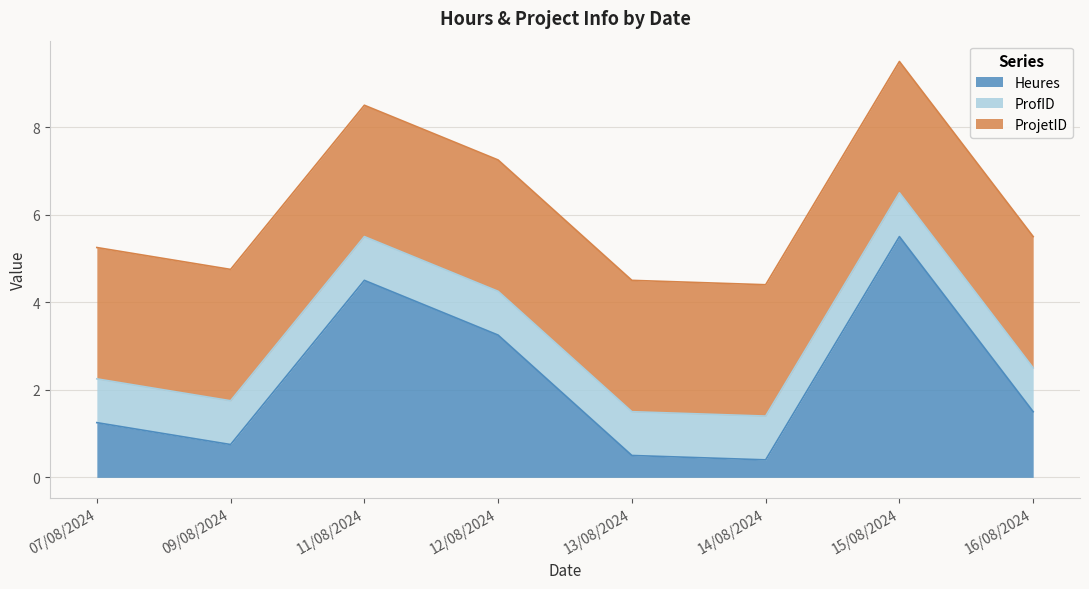

What is the greatest value displayed?

5.5